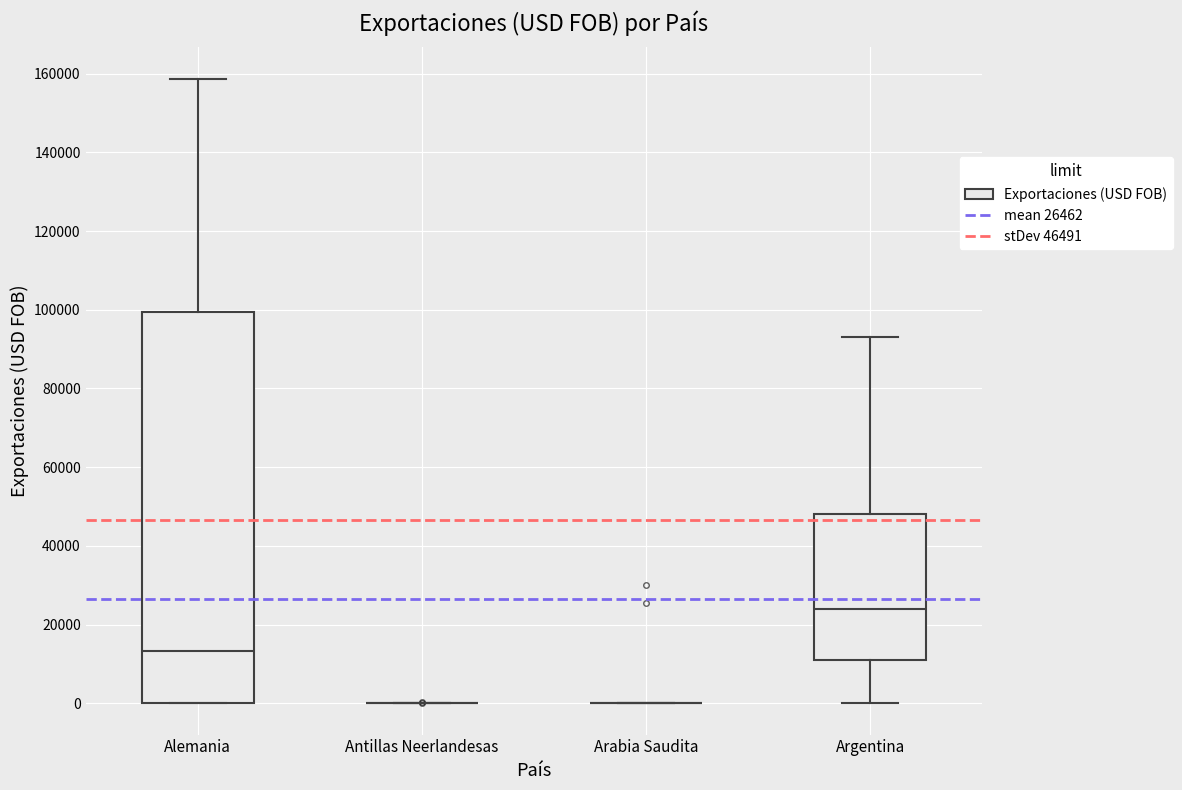

Reading left to right, read every box against the y-axis: the position of its median line, the range the box covers, and the ends of its whiskers. The values are not printed on the chart, so give them approximately, as read against the axis.

Alemania: median 14000, box 0 to 100000, whiskers 0 to 158000
Antillas Neerlandesas: box collapsed to a line at 0, whiskers 0 to 0
Arabia Saudita: box collapsed to a line at 0, whiskers 0 to 0
Argentina: median 24000, box 10000 to 48000, whiskers 0 to 94000